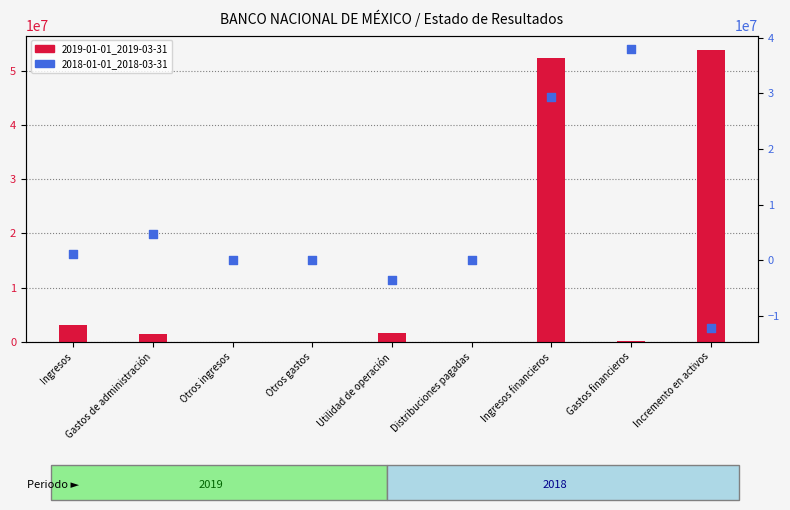

At how many categories does at least one series exceed 9626450?

3